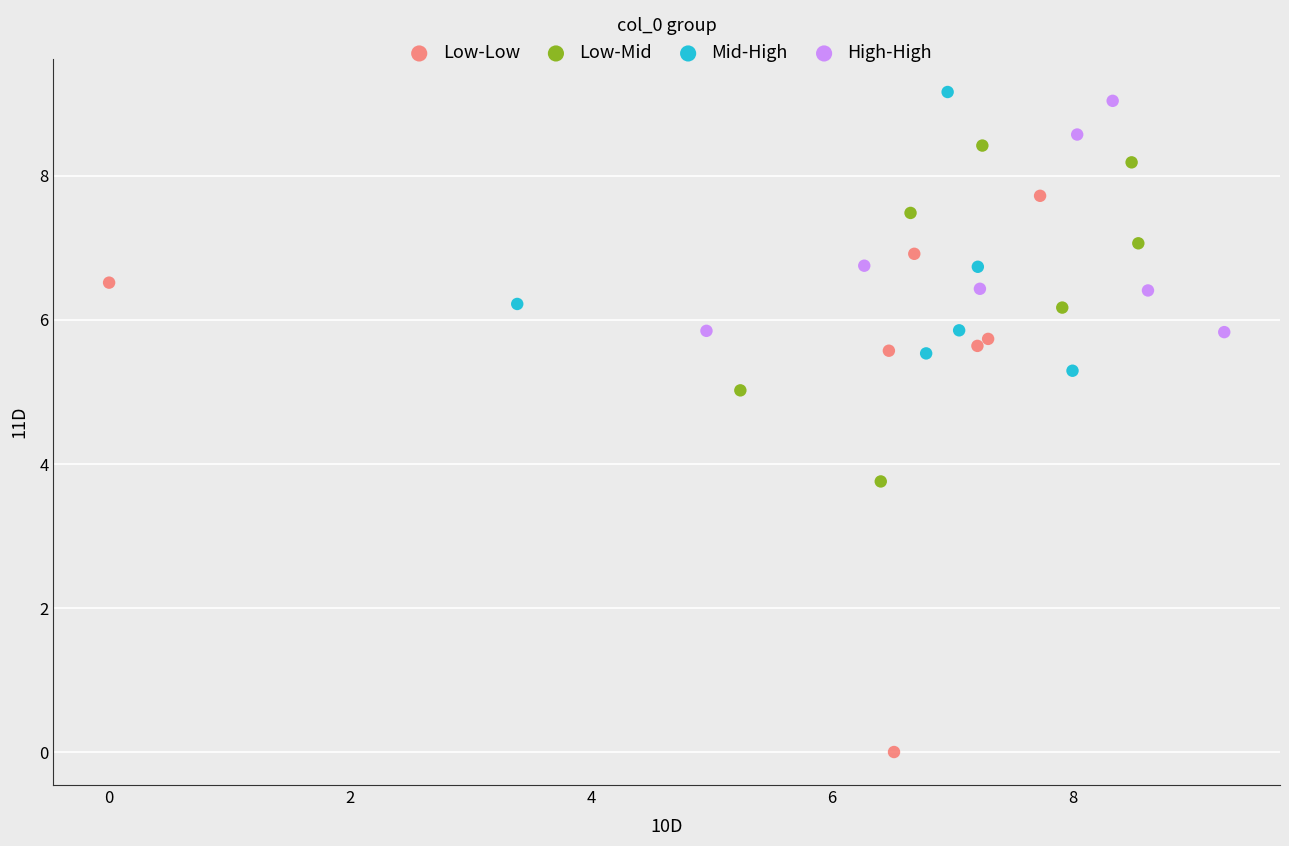

Which series has the largest Y range (max minus min)?

Low-Low